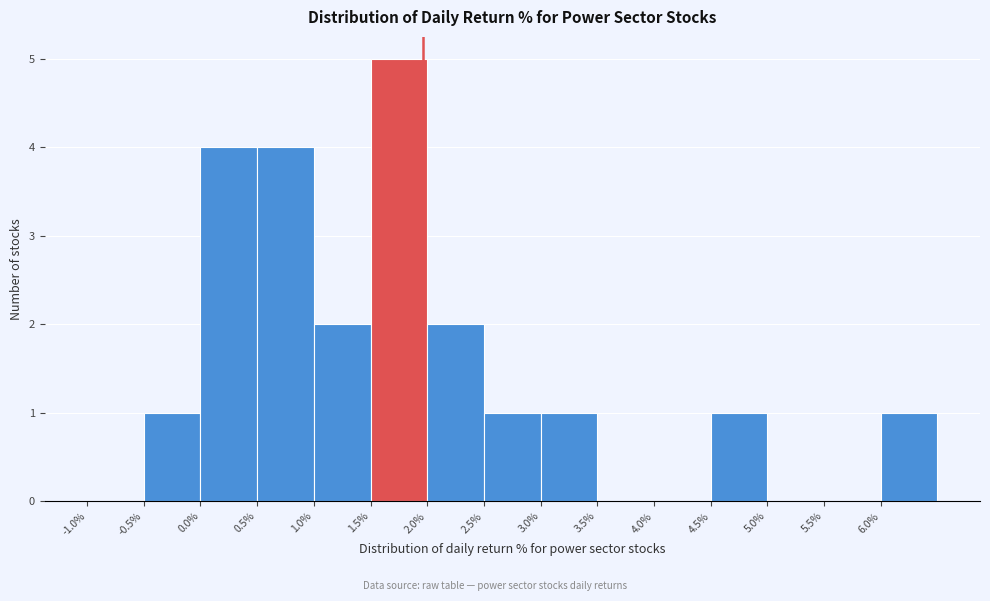

Over which range of the x-axis is the bar tallest?

1.5 to 2.0